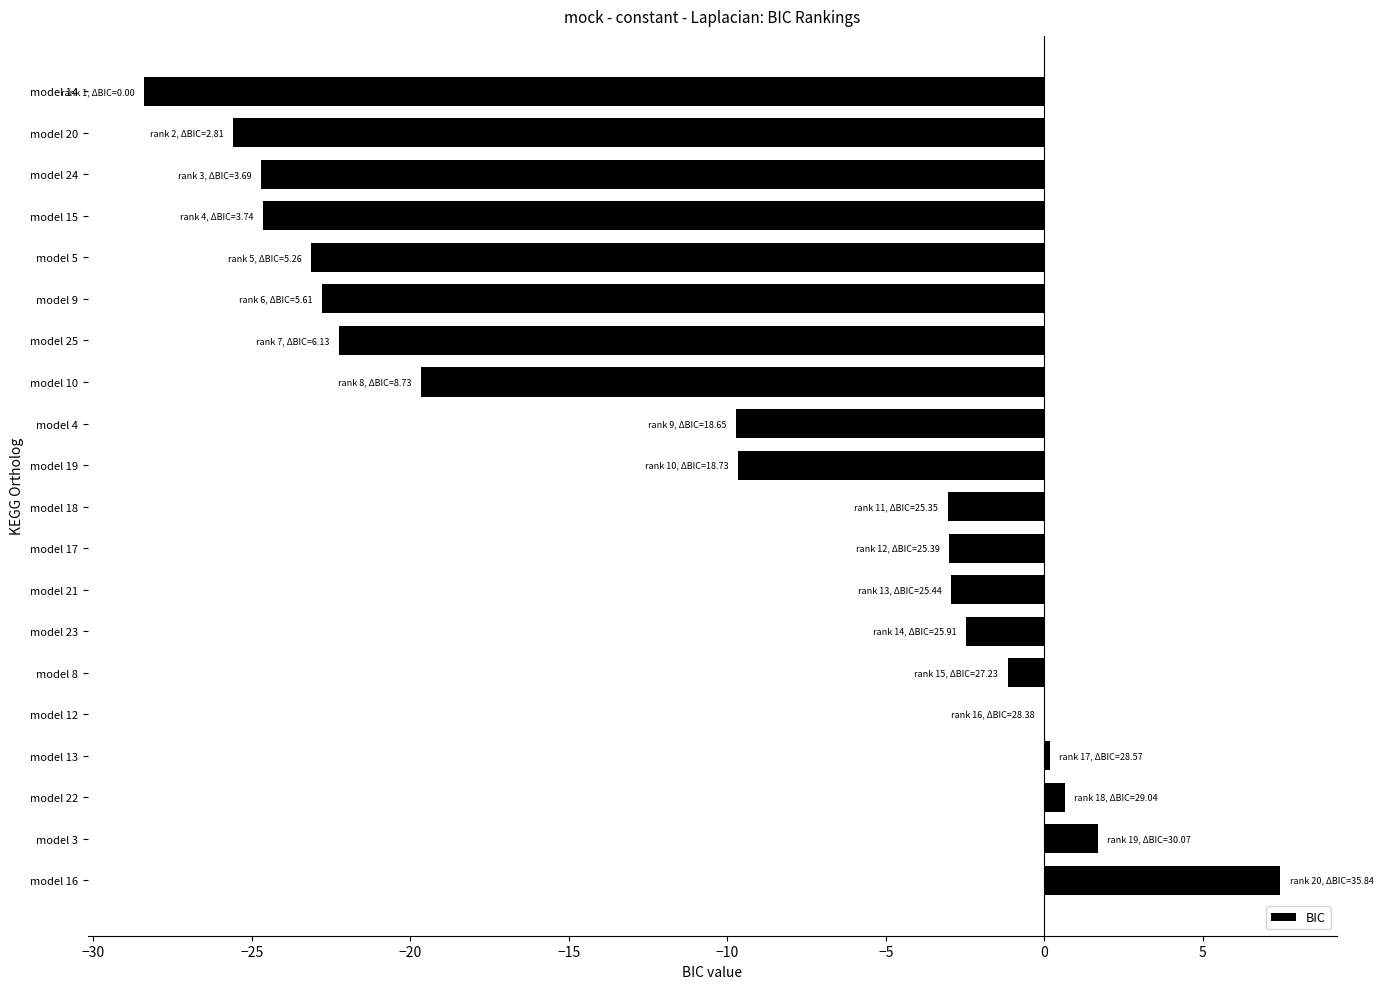

What is the sum of the values at model 15 and model 10?

-44.3